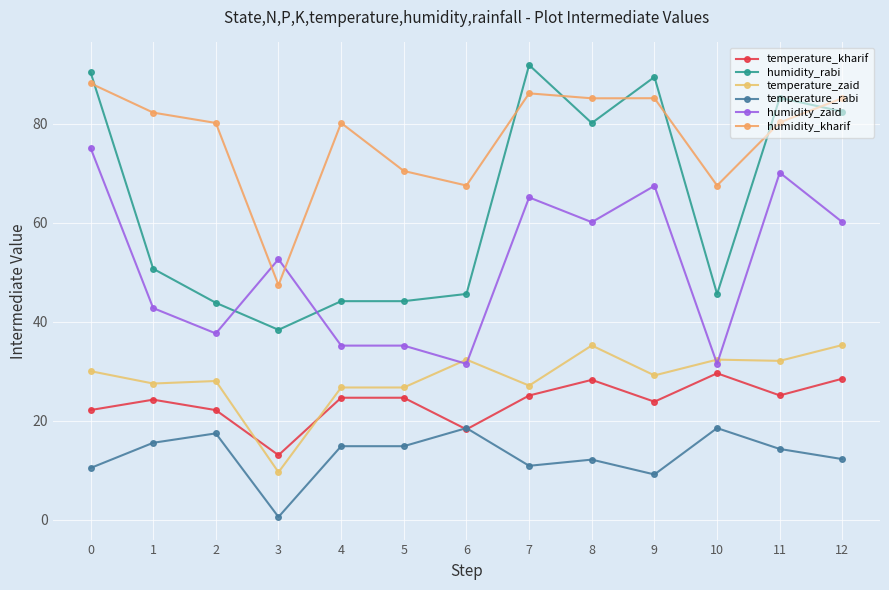

Which series has the largest total across all categories?

humidity_kharif